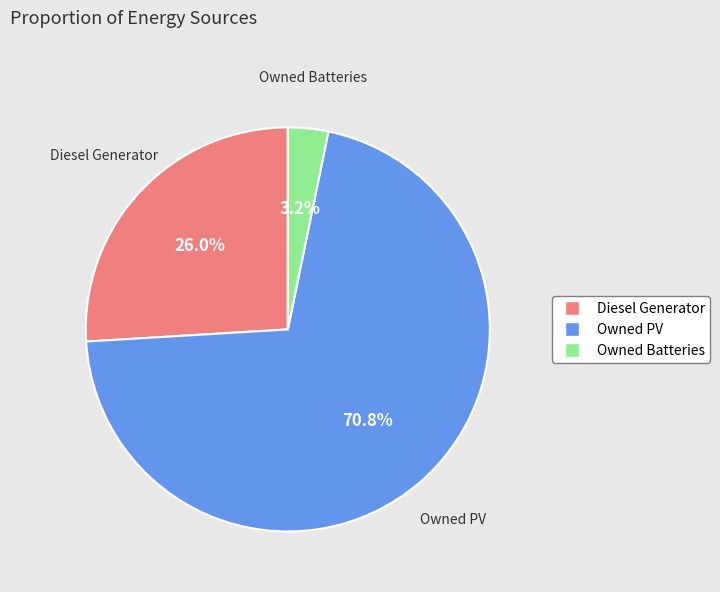

How much of the chart is everything except Diesel Generator?

74.0%